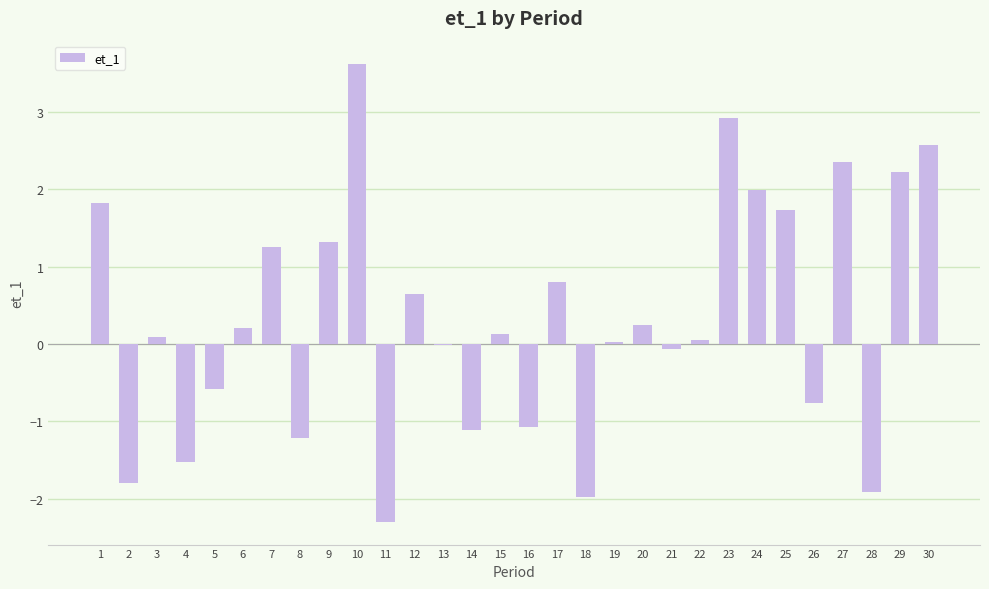

Which has a higher value, 11 or 17?

17